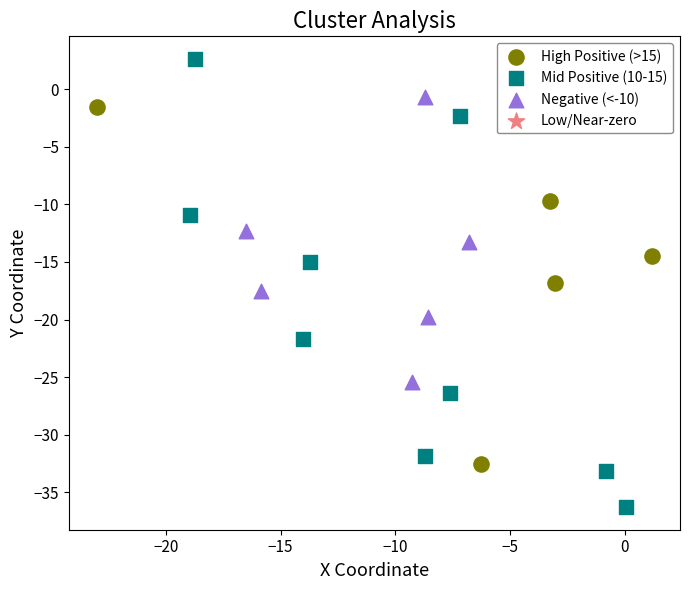

Which series has the largest Y range (max minus min)?

Mid Positive (10-15)